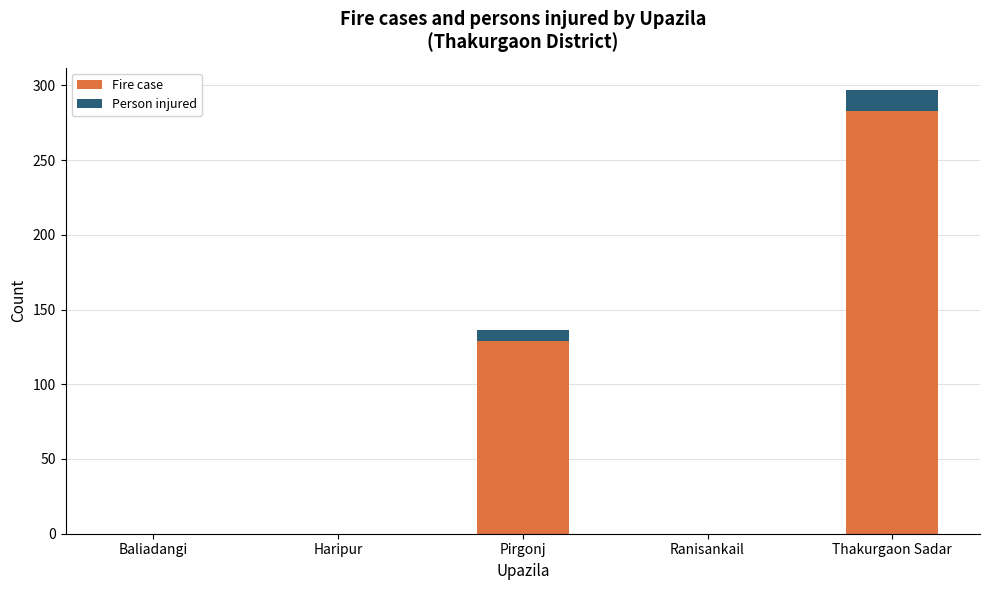

Which category has the highest value in the Fire case series?

Thakurgaon Sadar